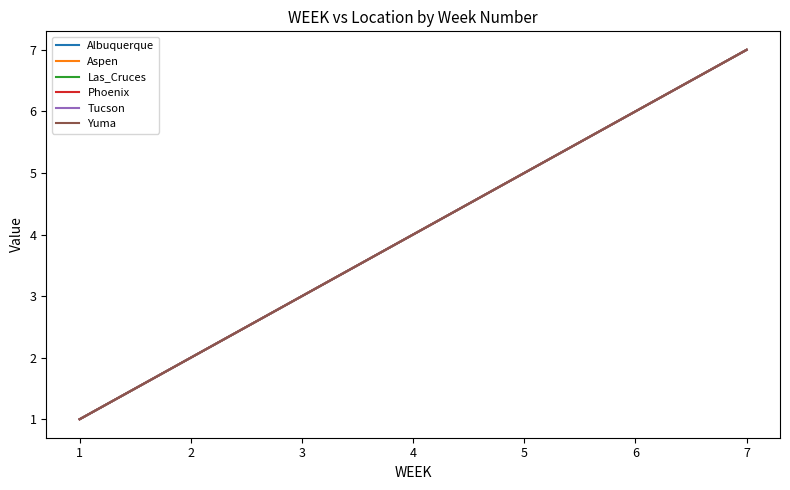

Is this an area chart (filled region under the line)?

No